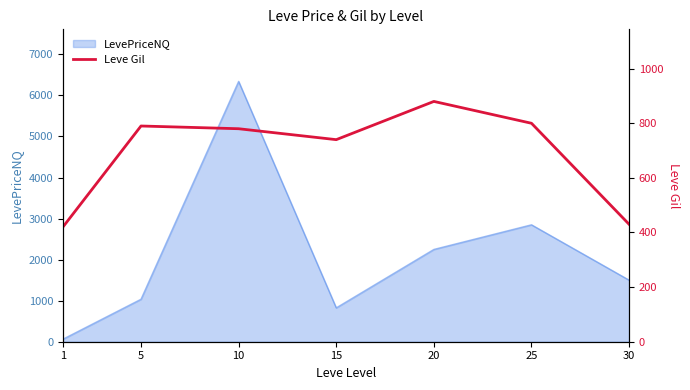

At which label is the value closest to 650?

15